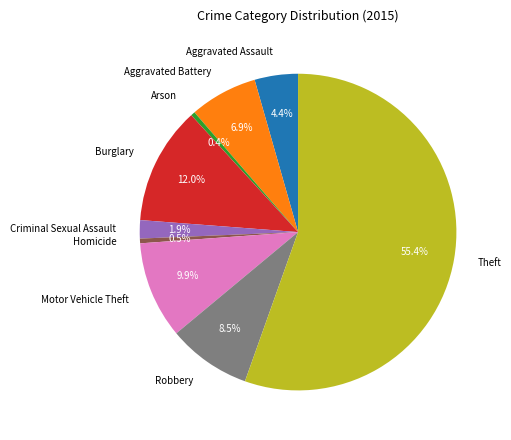

Combined, do Aggravated Battery and Robbery account for over 50%?

No